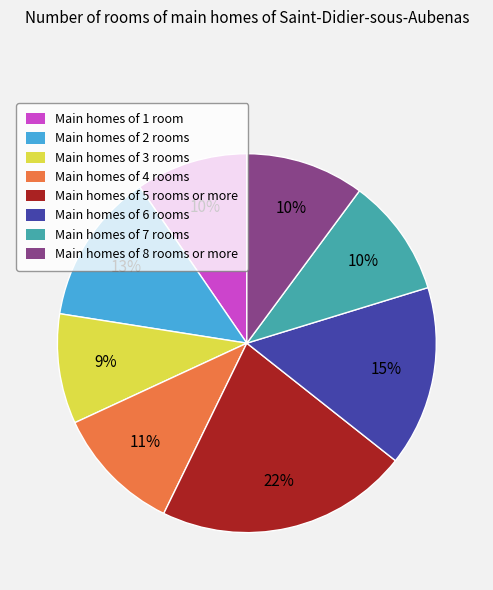

What percentage is the Main homes of 4 rooms slice, to the nearest percent?

11%